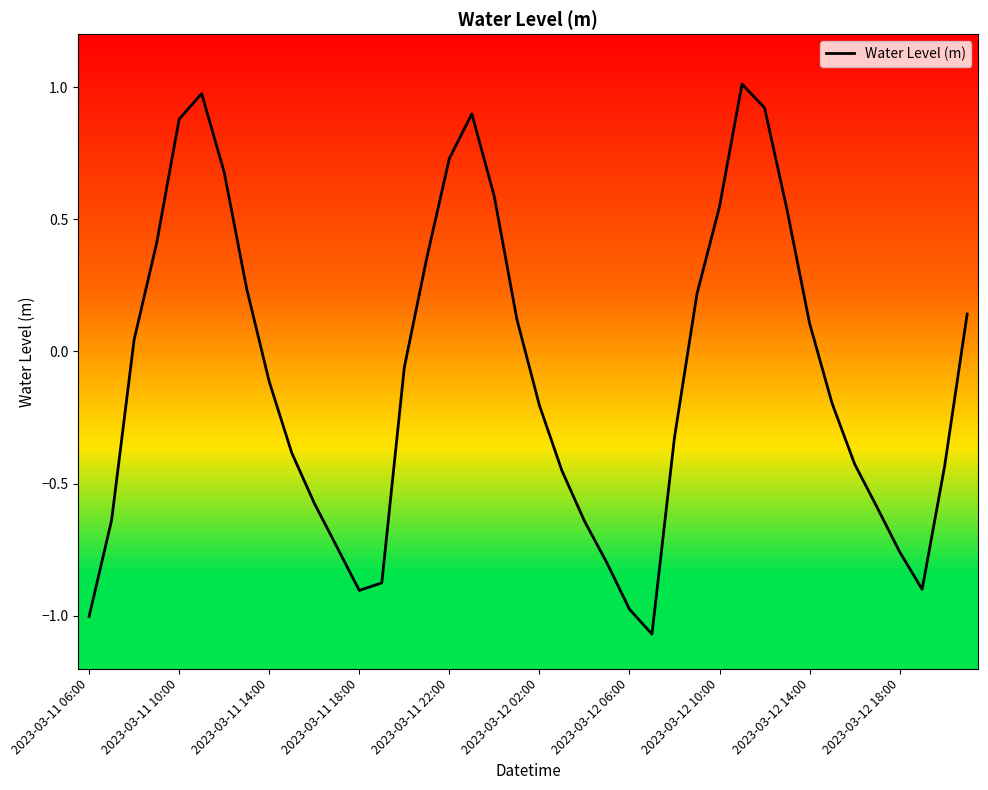

What is the difference between the maximum and minimum values?

2.1